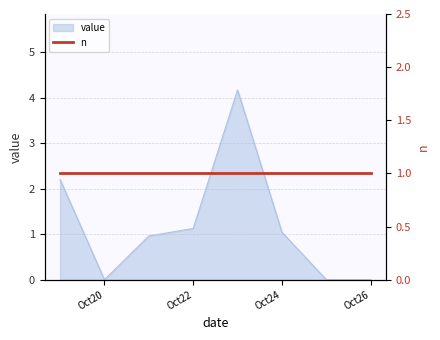

Where is the first local minimum?

Oct20